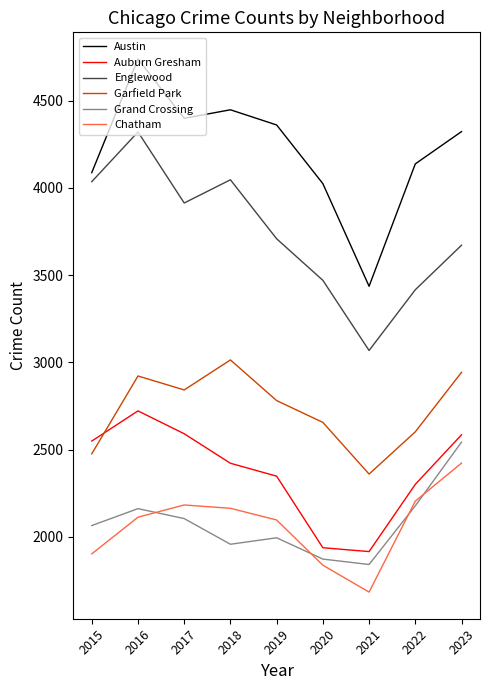

The value of Englewood at 2021 is 1864. True or false?

False